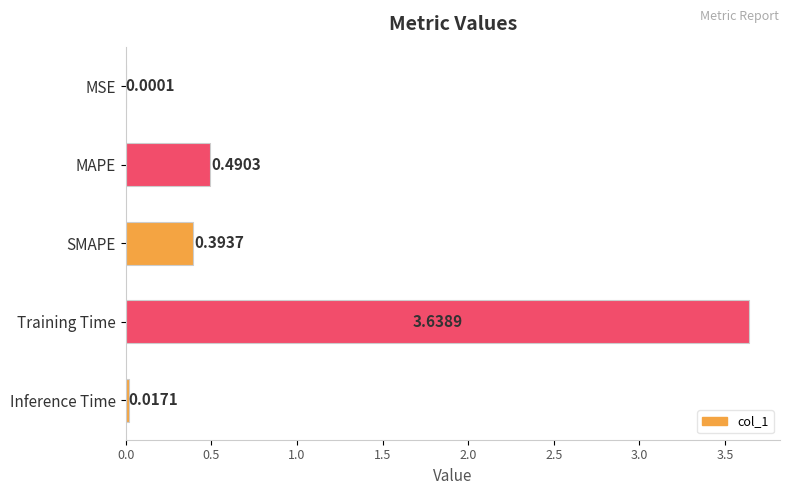

Which has a higher value, Inference Time or Training Time?

Training Time